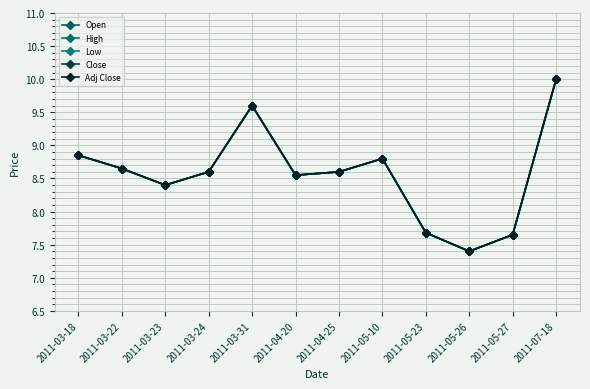

Reading left to right, list all the values displayed in this chart.

Open: 8.8	8.7	8.4	8.6	9.6	8.6	8.6	8.8	7.7	7.4	7.7	10.0
High: 8.8	8.7	8.4	8.6	9.6	8.6	8.6	8.8	7.7	7.4	7.7	10.0
Low: 8.8	8.7	8.4	8.6	9.6	8.6	8.6	8.8	7.7	7.4	7.7	10.0
Close: 8.8	8.7	8.4	8.6	9.6	8.6	8.6	8.8	7.7	7.4	7.7	10.0
Adj Close: 8.8	8.7	8.4	8.6	9.6	8.6	8.6	8.8	7.7	7.4	7.7	10.0